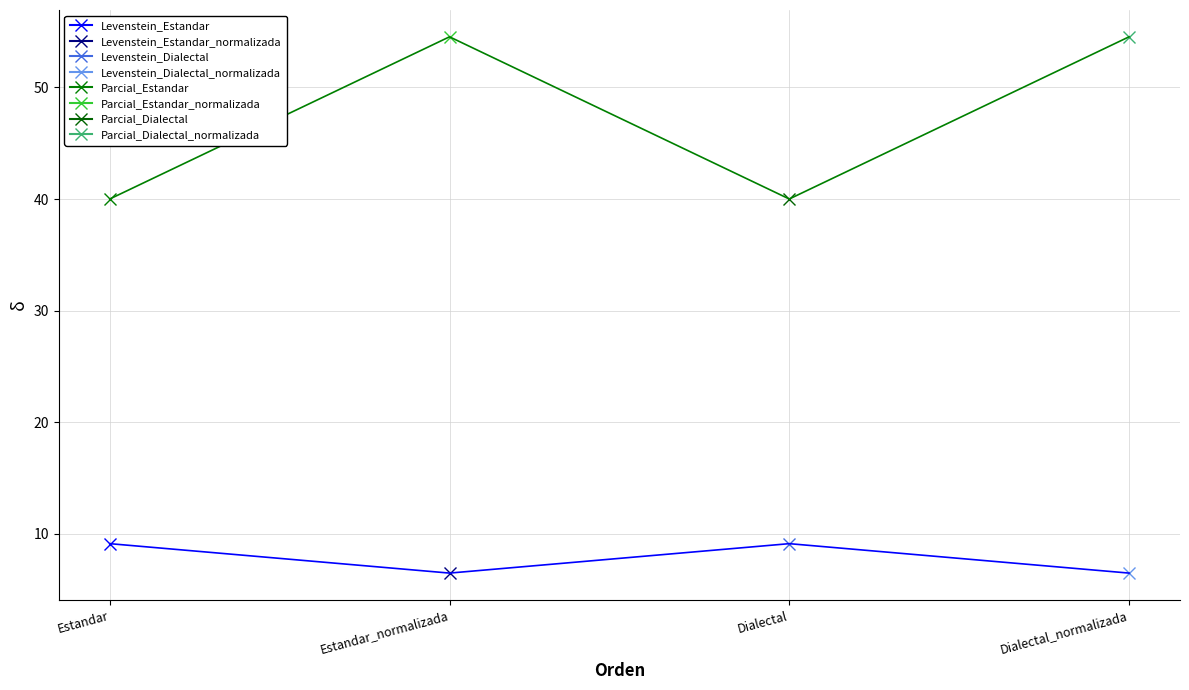

Reading left to right, what are all the values shown in this chart?

Levenstein: Estandar=9.1	Estandar_normalizada=6.5	Dialectal=9.1	Dialectal_normalizada=6.5
Parcial: Estandar=40.0	Estandar_normalizada=54.5	Dialectal=40.0	Dialectal_normalizada=54.5